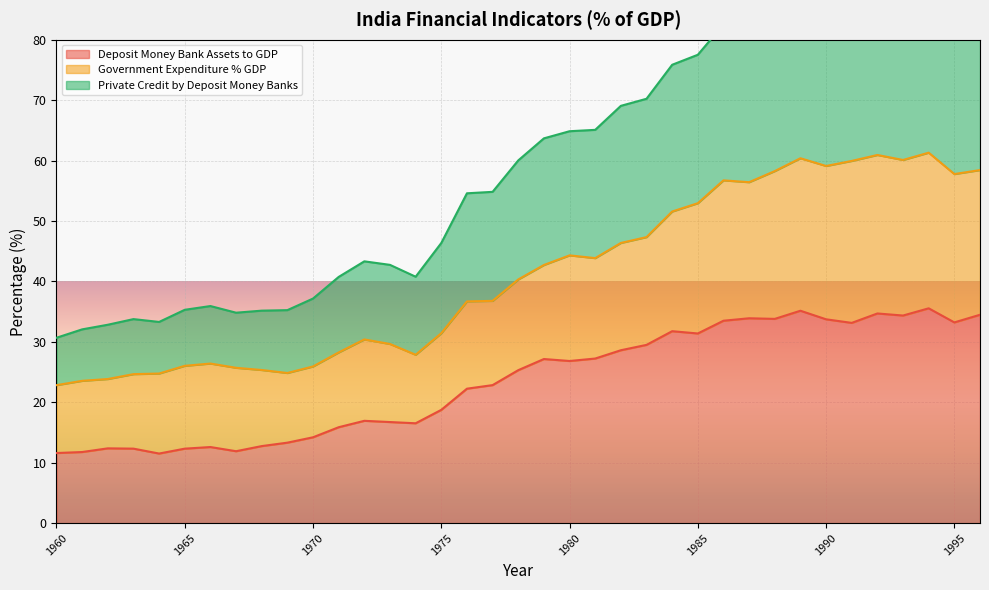

The Deposit Money Bank Assets to GDP series shows 14.2 at 1970. True or false?

True